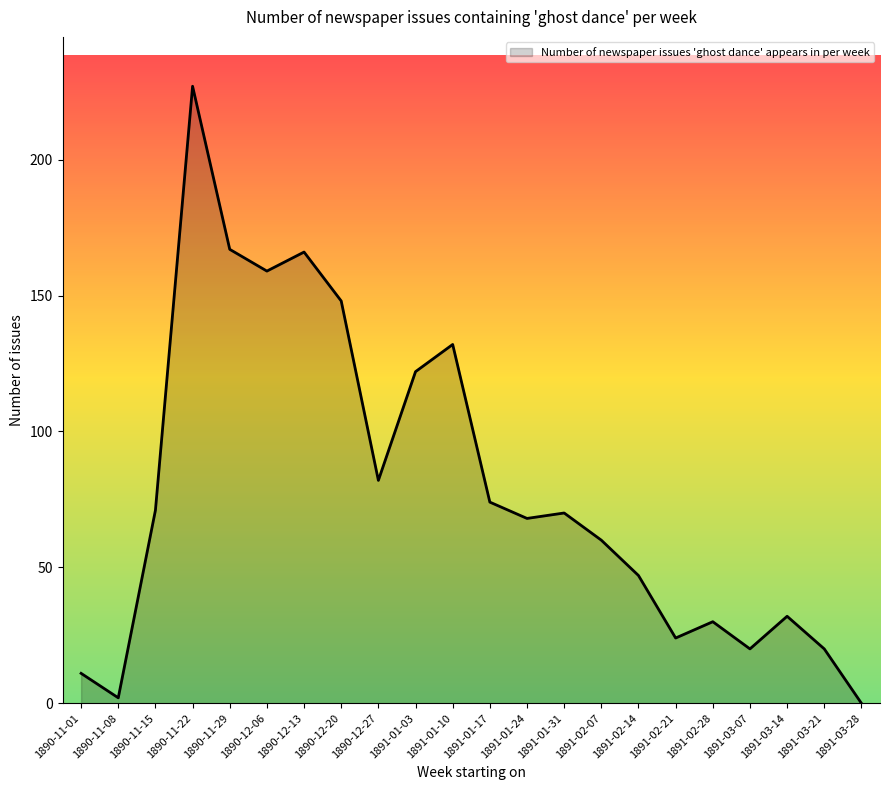

What is the difference between the second highest and minimum values?

167